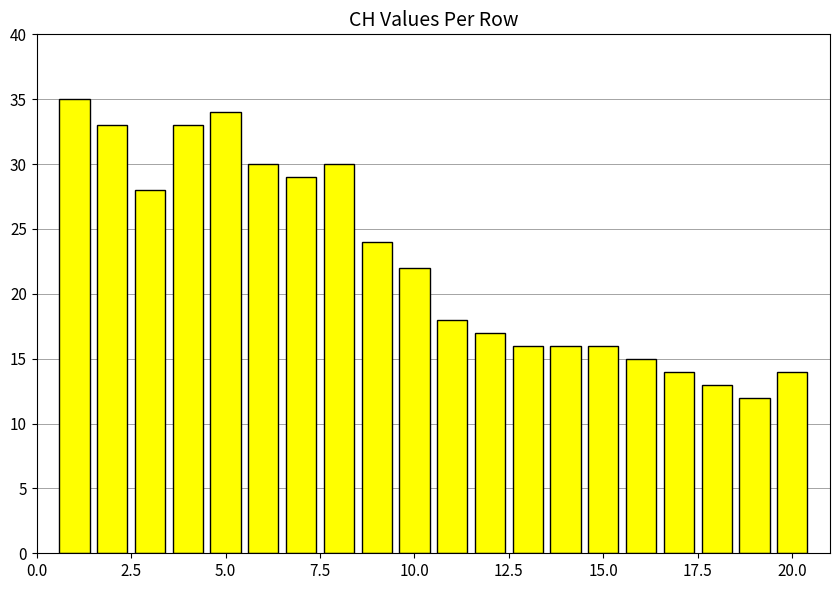

What is the average value?

22